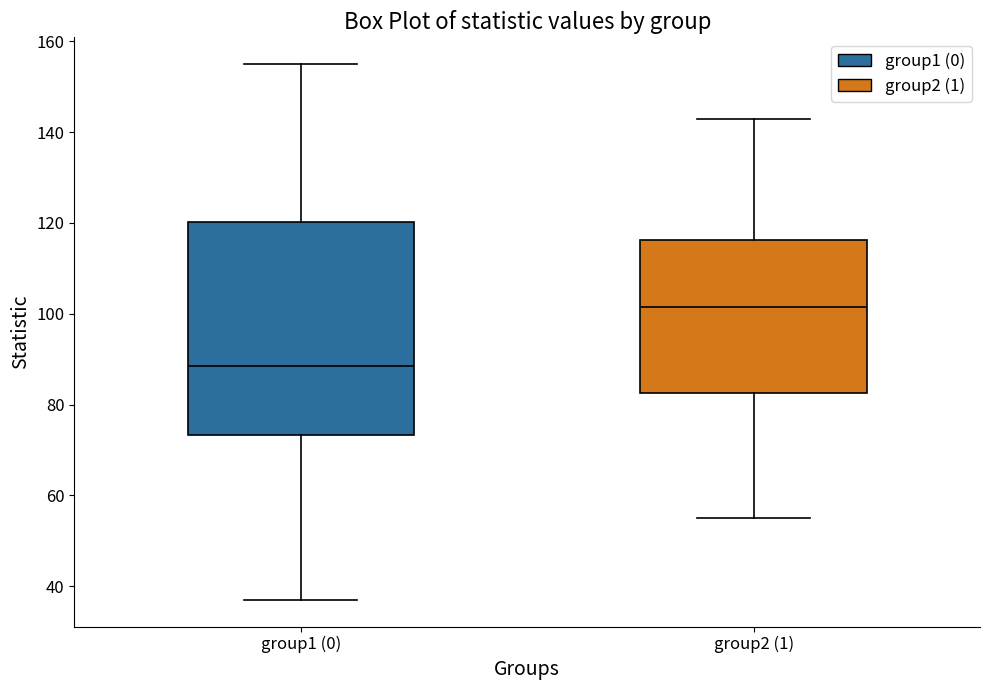

Reading left to right, read every box against the y-axis: the position of its median line, the range the box covers, and the ends of its whiskers. The values are not printed on the chart, so give them approximately, as read against the axis.

group1 (0): median 88, box 74 to 120, whiskers 38 to 156
group2 (1): median 102, box 82 to 116, whiskers 56 to 144